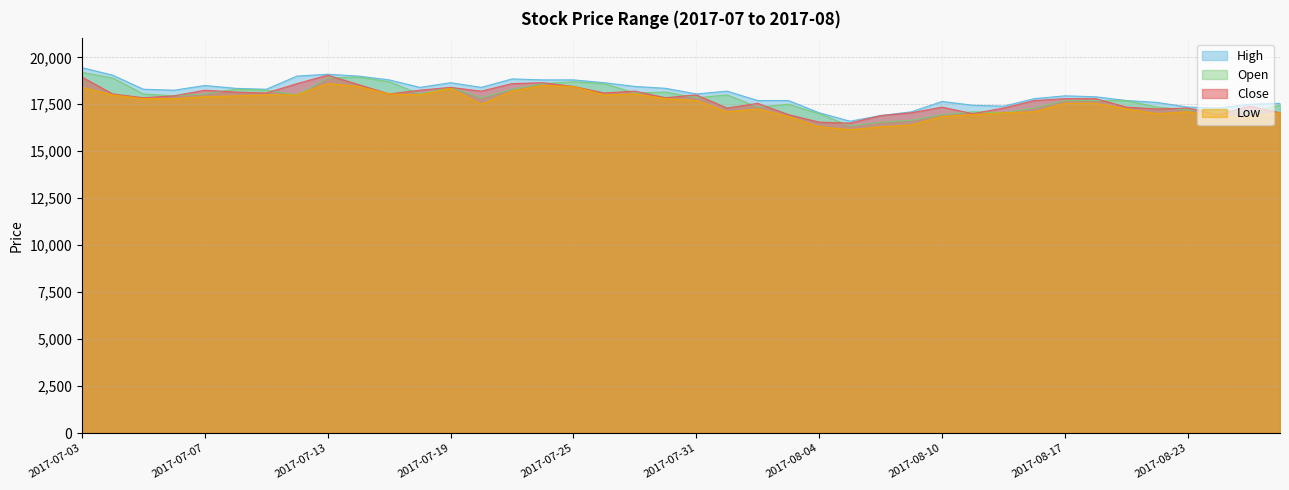

At which label does Low reach its minimum?

2017-08-07